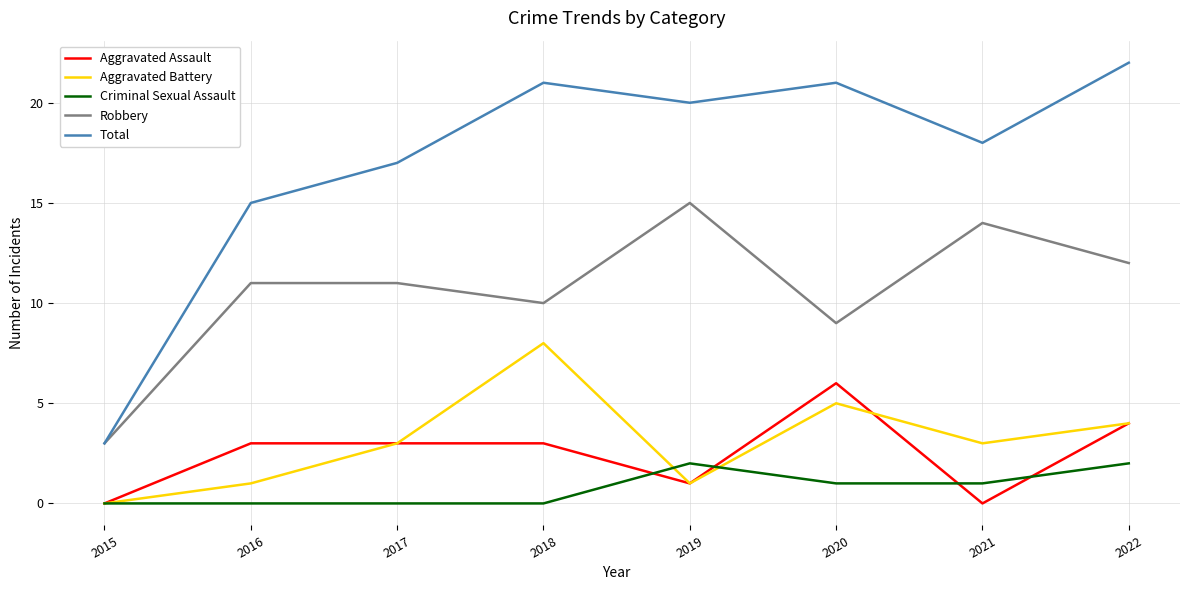

Reading left to right, extract all data points from this chart.

Aggravated Assault: 2015=0	2016=3	2017=3	2018=3	2019=1	2020=6	2021=0	2022=4
Aggravated Battery: 2015=0	2016=1	2017=3	2018=8	2019=1	2020=5	2021=3	2022=4
Criminal Sexual Assault: 2015=0	2016=0	2017=0	2018=0	2019=2	2020=1	2021=1	2022=2
Robbery: 2015=3	2016=11	2017=11	2018=10	2019=15	2020=9	2021=14	2022=12
Total: 2015=3	2016=15	2017=17	2018=21	2019=20	2020=21	2021=18	2022=22